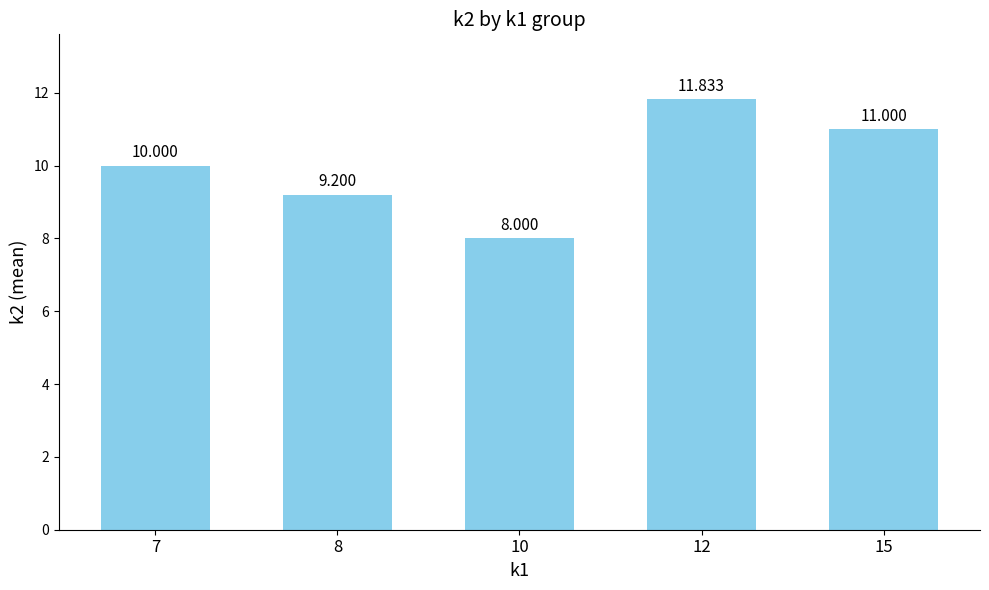

Count the number of categories in the chart.

5